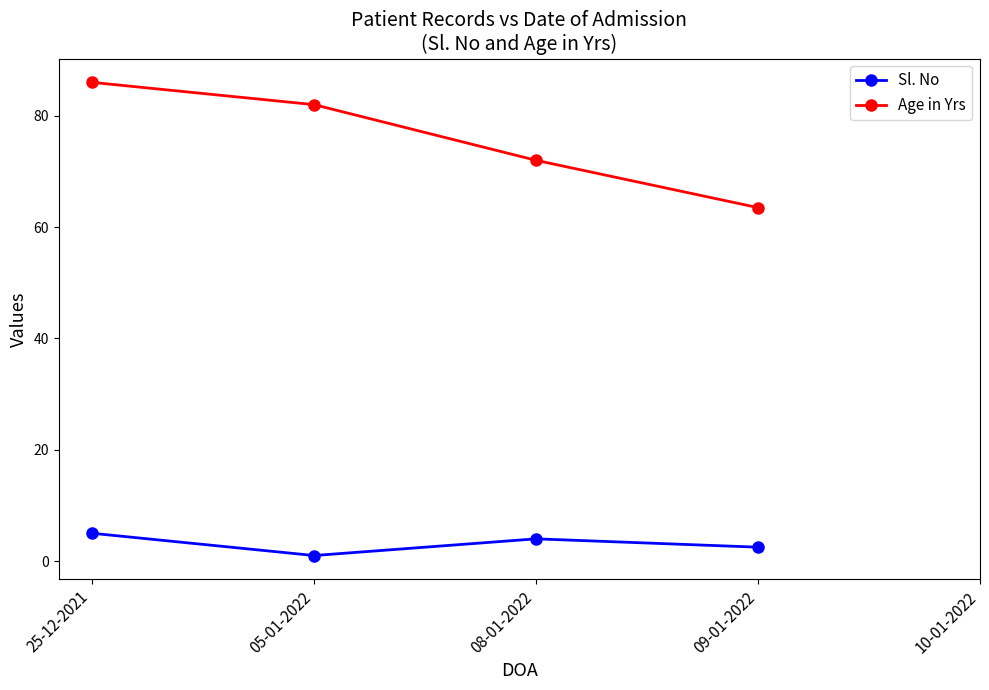

What is the sum of the Sl. No values at 08-01-2022 and 09-01-2022?

6.5